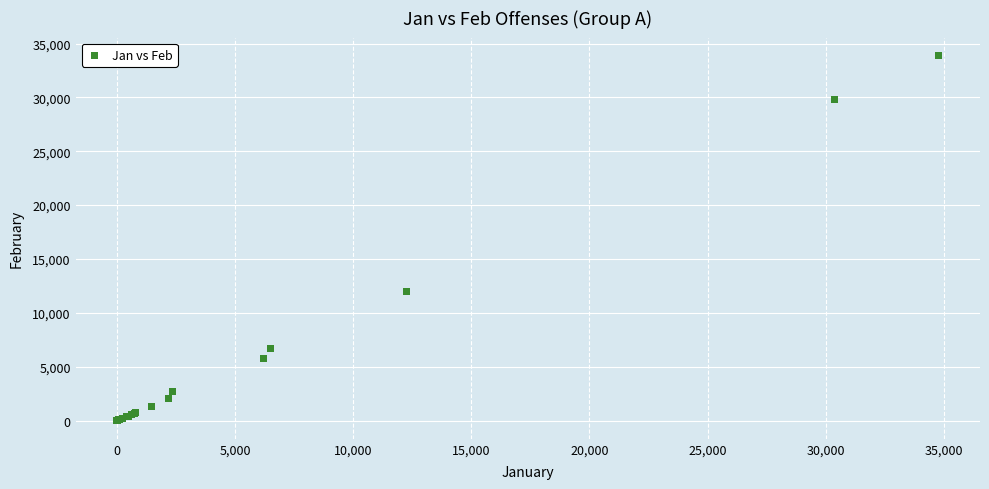

What Y value in the scatter plot is closest to 16930?

12024